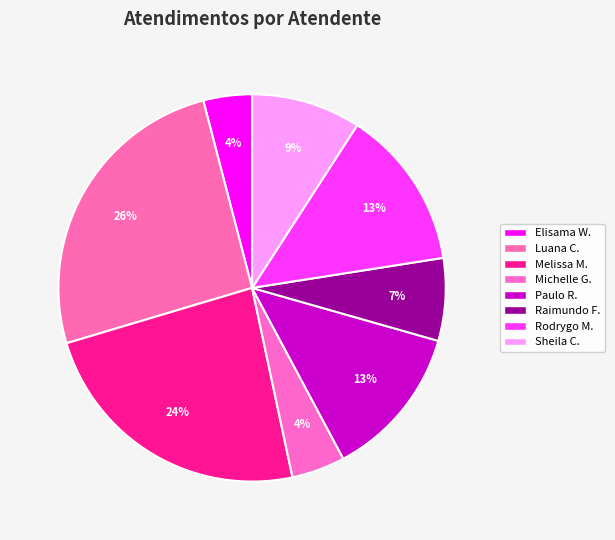

How many slices are in this pie chart?

8